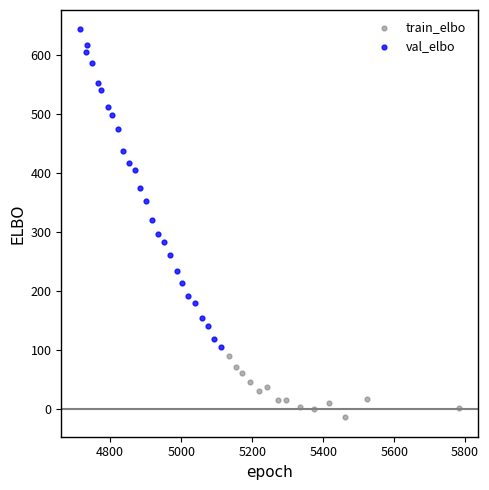

Which series has the largest Y range (max minus min)?

val_elbo